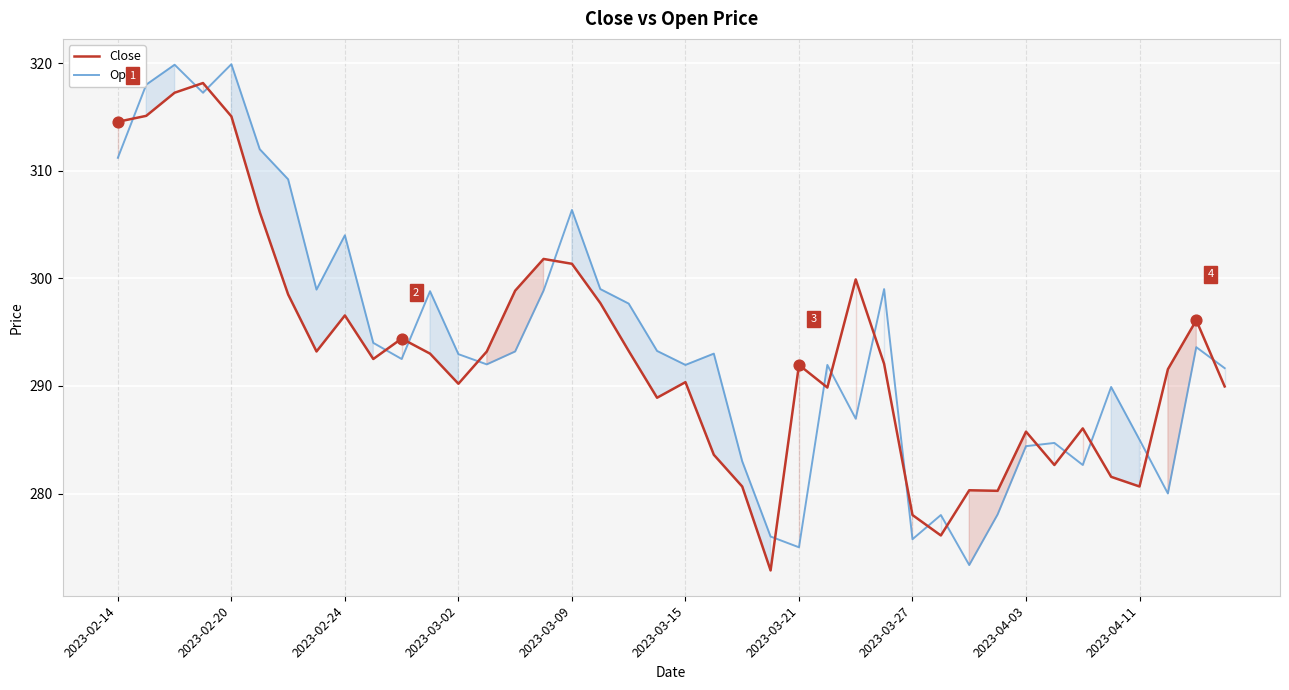

Which series has the largest Y range (max minus min)?

Open